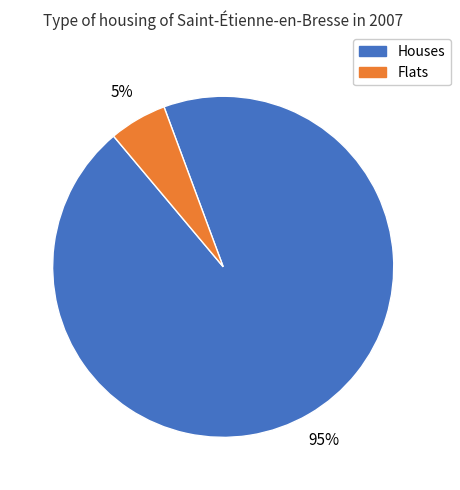

Is there a majority slice in this chart?

Yes